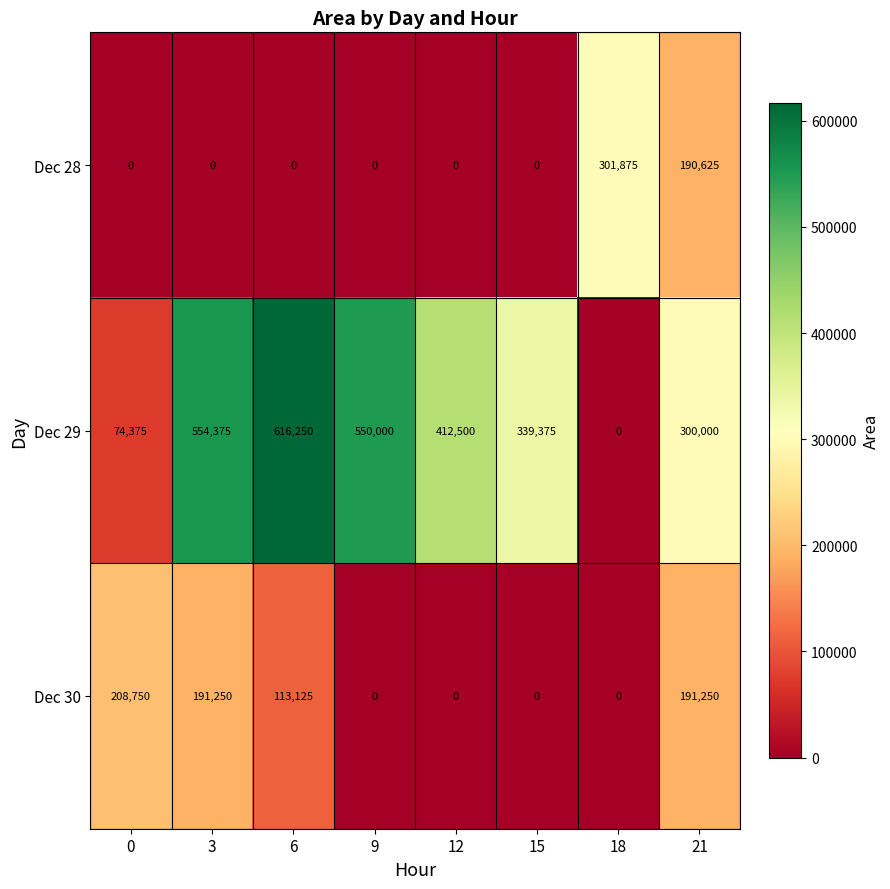

At which category is the sum across all series the highest?

3